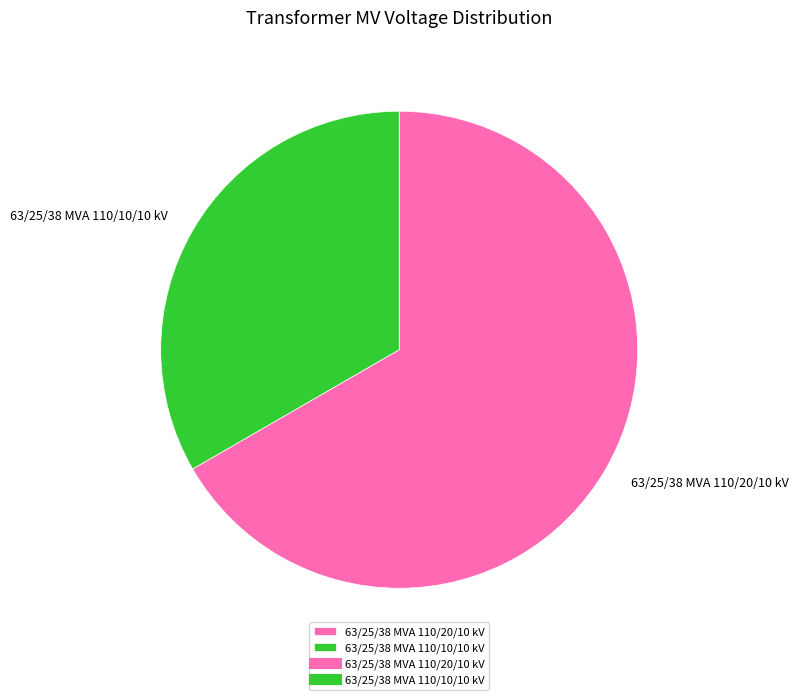

Is it true that 63/25/38 MVA 110/20/10 kV is 53% of the pie?

False